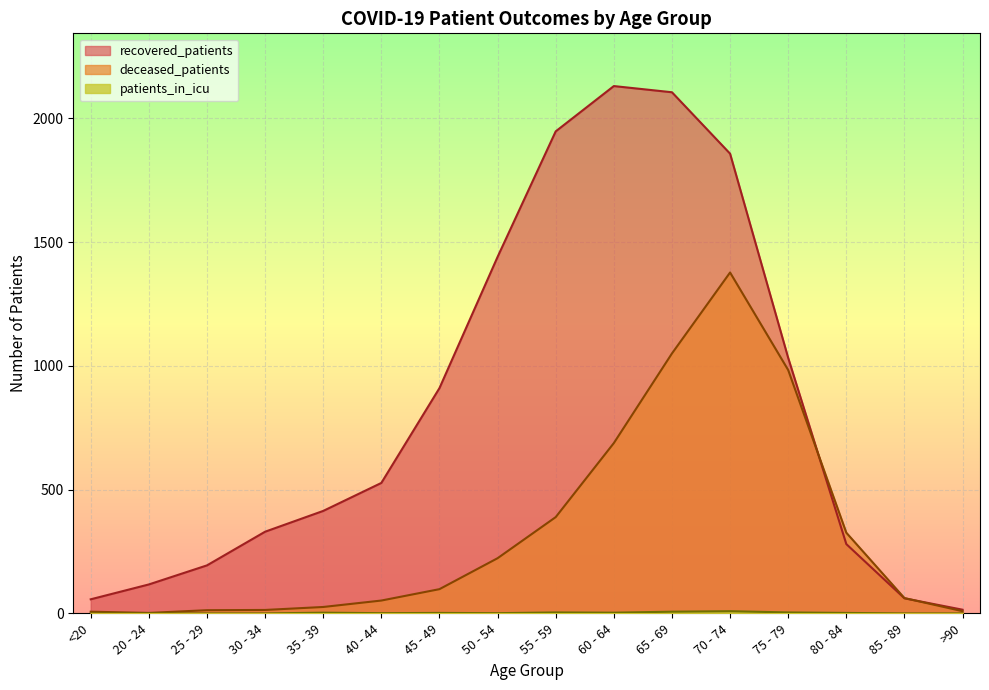

Count the number of data series in this chart.

3